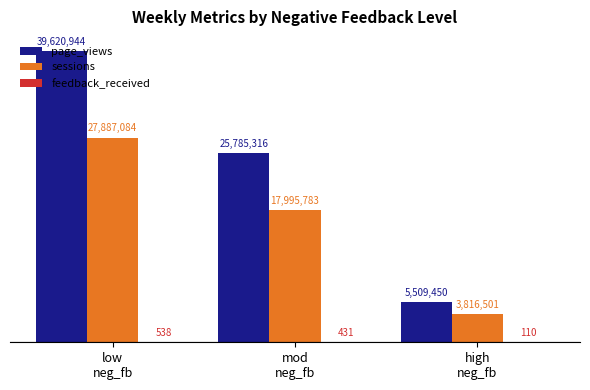

Which series changed the most between low
neg_fb and high
neg_fb?

page_views